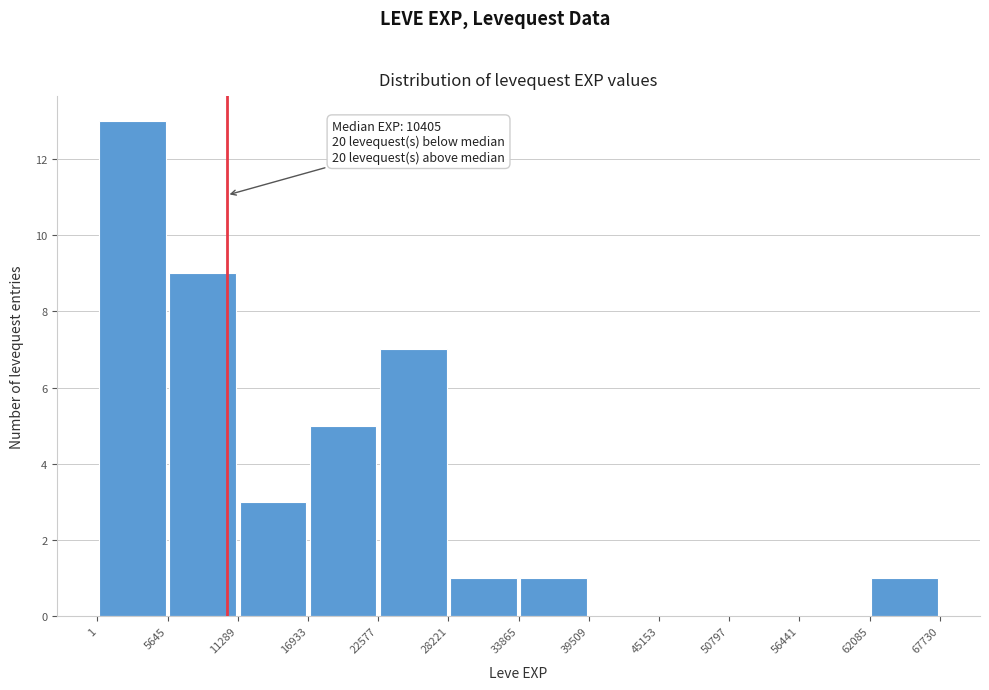

Which range on the x-axis has the tallest bar?

1 to 5645